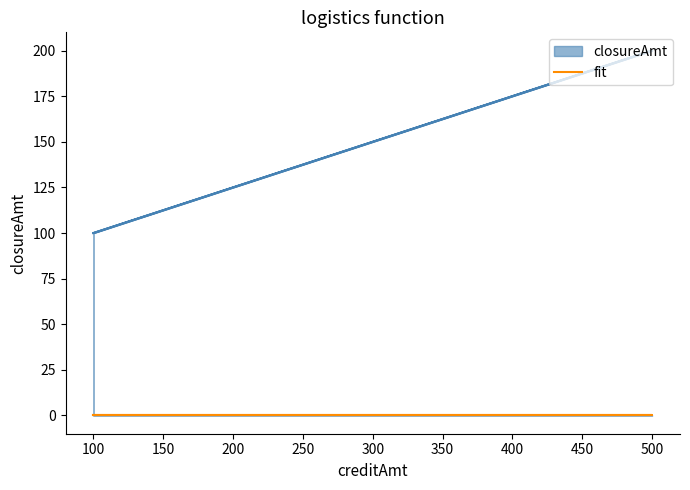

What is the label of the 2nd point from the left?

500